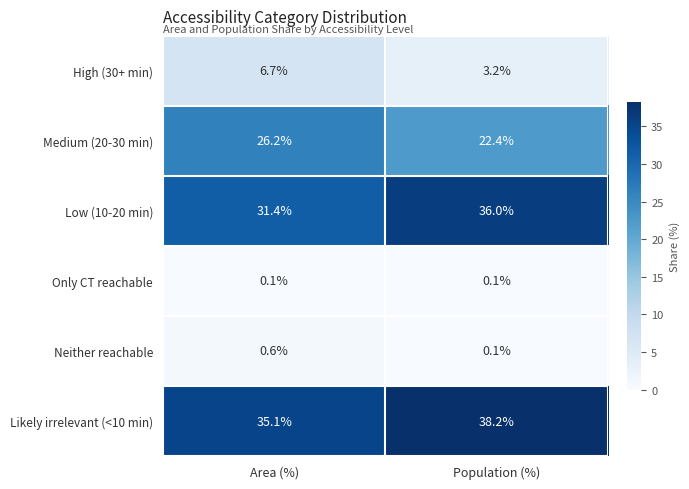

The value of Likely irrelevant (<10 min) at Population (%) is 38.2. True or false?

True